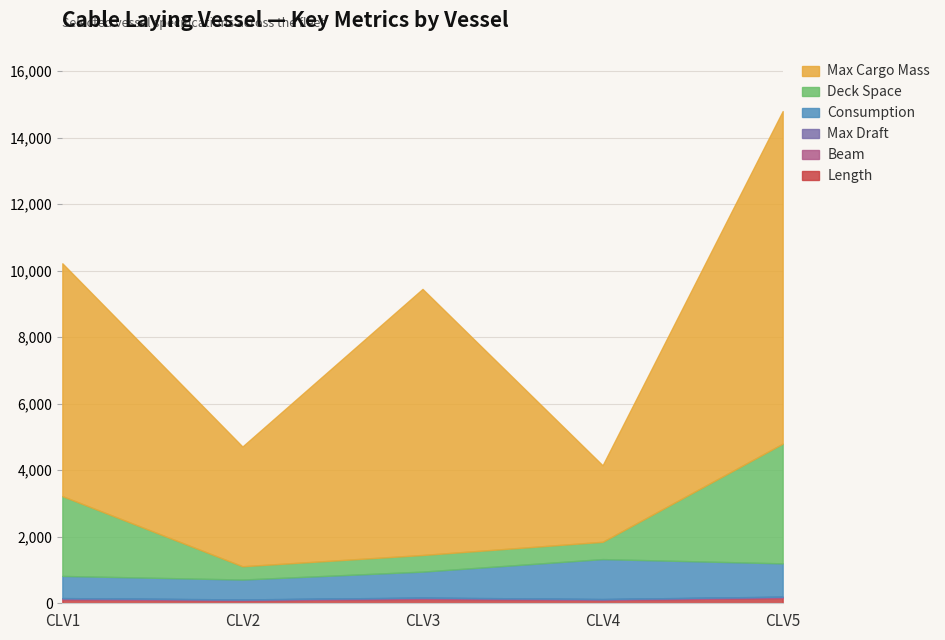

The Max Draft series shows 4.1 at CLV5. True or false?

False